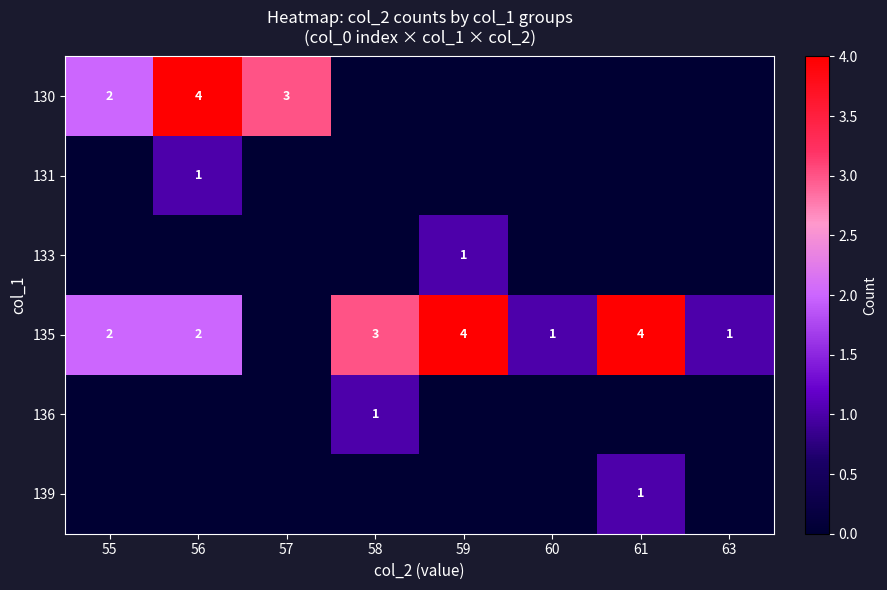

The value of 130 at 56 is 4. True or false?

True